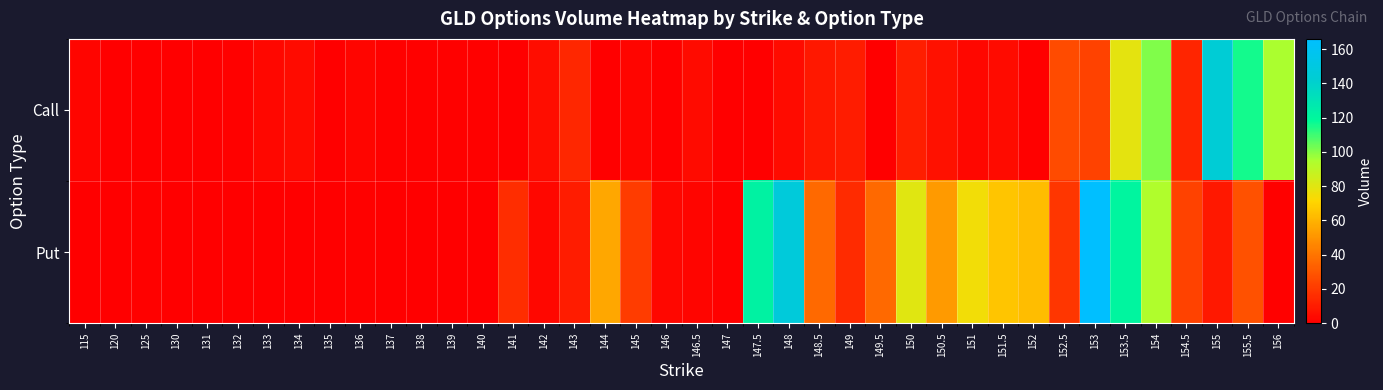

Reading right to left, what are all the values shown in this chart?

row_0: 156=95	155.5=116	155=144	154.5=13	154=101	153.5=79	153=23	152.5=26	152=1	151.5=4	151=3	150.5=6	150=11	149.5=0	149=10	148.5=9	148=4	147.5=0	147=0	146.5=4	146=0	145=2	144=0	143=14	142=5	141=0	140=1	139=1	138=1	137=1	136=2	135=0	134=4	133=3	132=1	131=0	130=0	125=0	120=0	115=2
row_1: 156=1	155.5=28	155=9	154.5=23	154=94	153.5=121	153=166	152.5=19	152=63	151.5=66	151=75	150.5=52	150=80	149.5=36	149=15	148.5=36	148=147	147.5=122	147=1	146.5=2	146=3	145=21	144=56	143=10	142=3	141=16	140=0	139=0	138=0	137=0	136=1	135=0	134=0	133=0	132=0	131=0	130=0	125=1	120=0	115=0